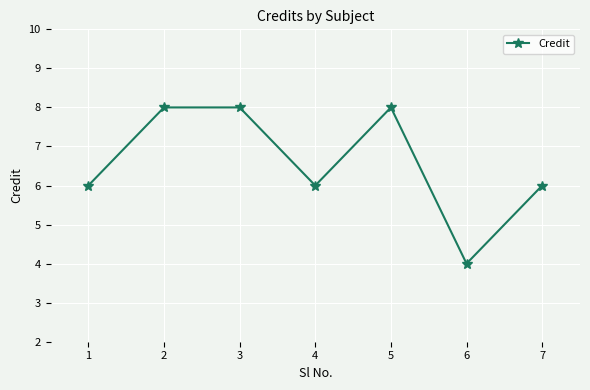

What is the change in value from 4 to 5?

+2